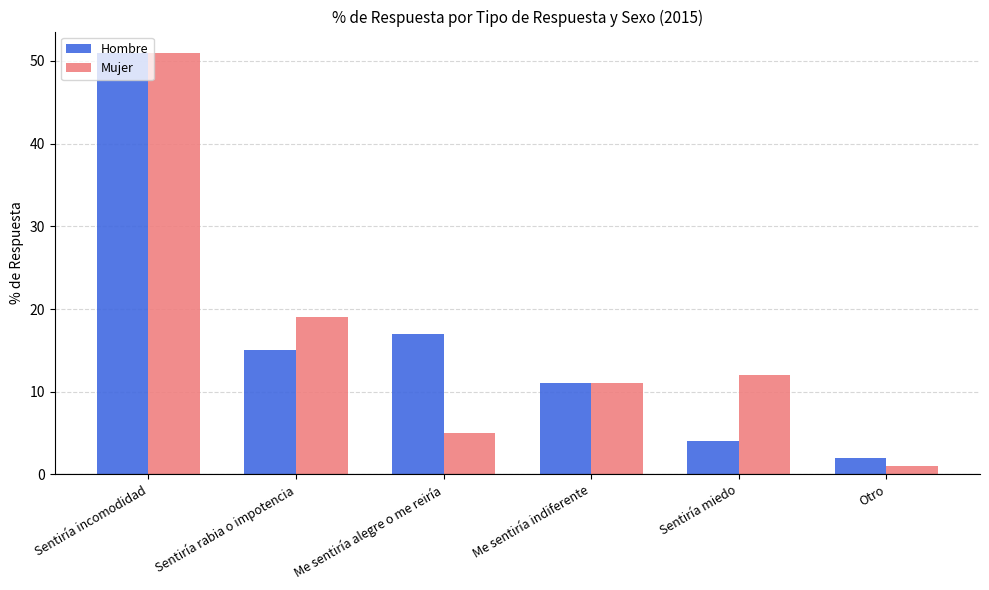

True or false: Mujer has a value of 17 at Sentiría miedo.

False